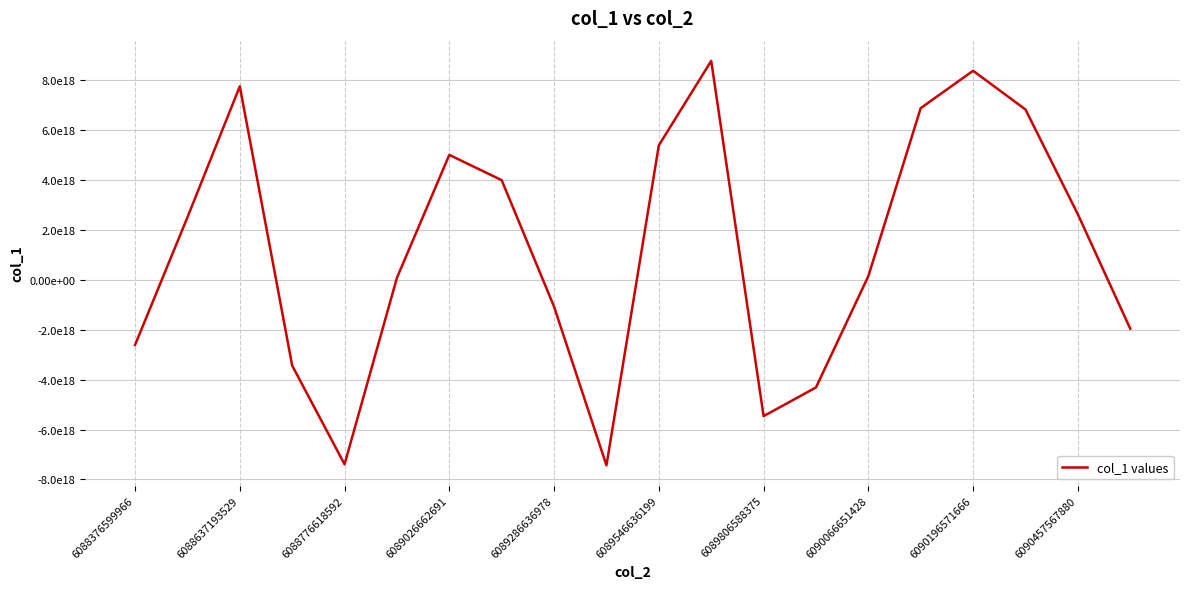

True or false: there are more than 1 points higher than both neighbors.

True